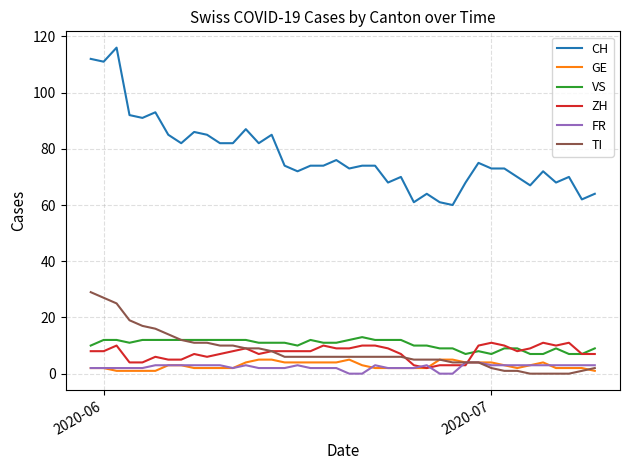

Which series has the largest range (max minus min)?

CH